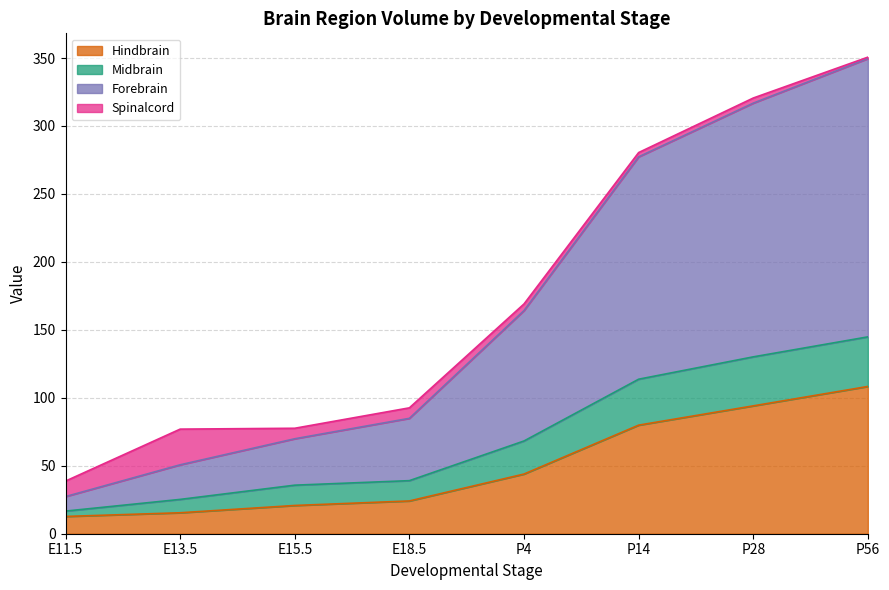

At which category is the sum across all series the highest?

P56